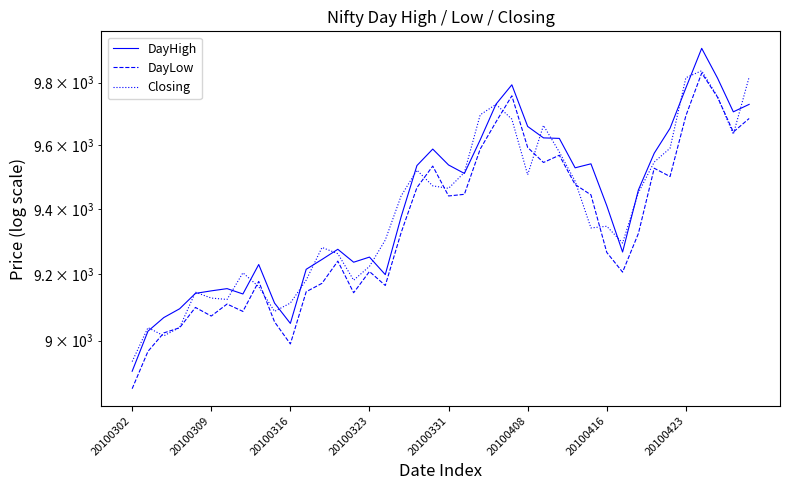

How many interior local peaks does the Closing series have?

9